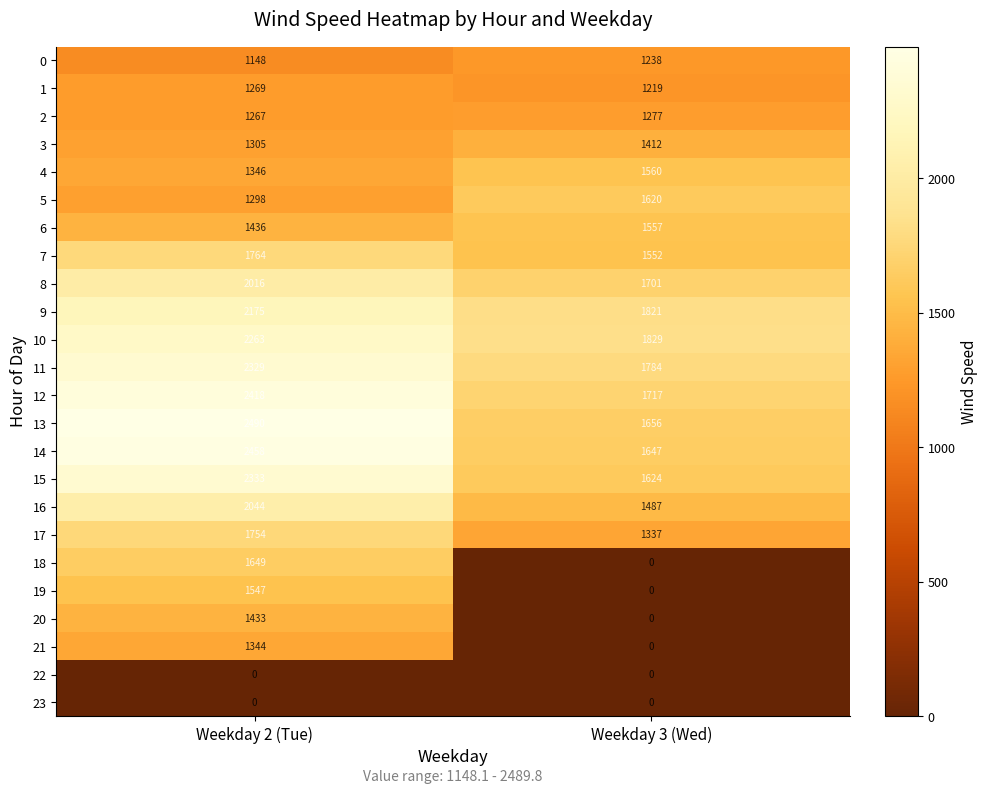

Which series changed the most between Weekday 2 (Tue) and Weekday 3 (Wed)?

18